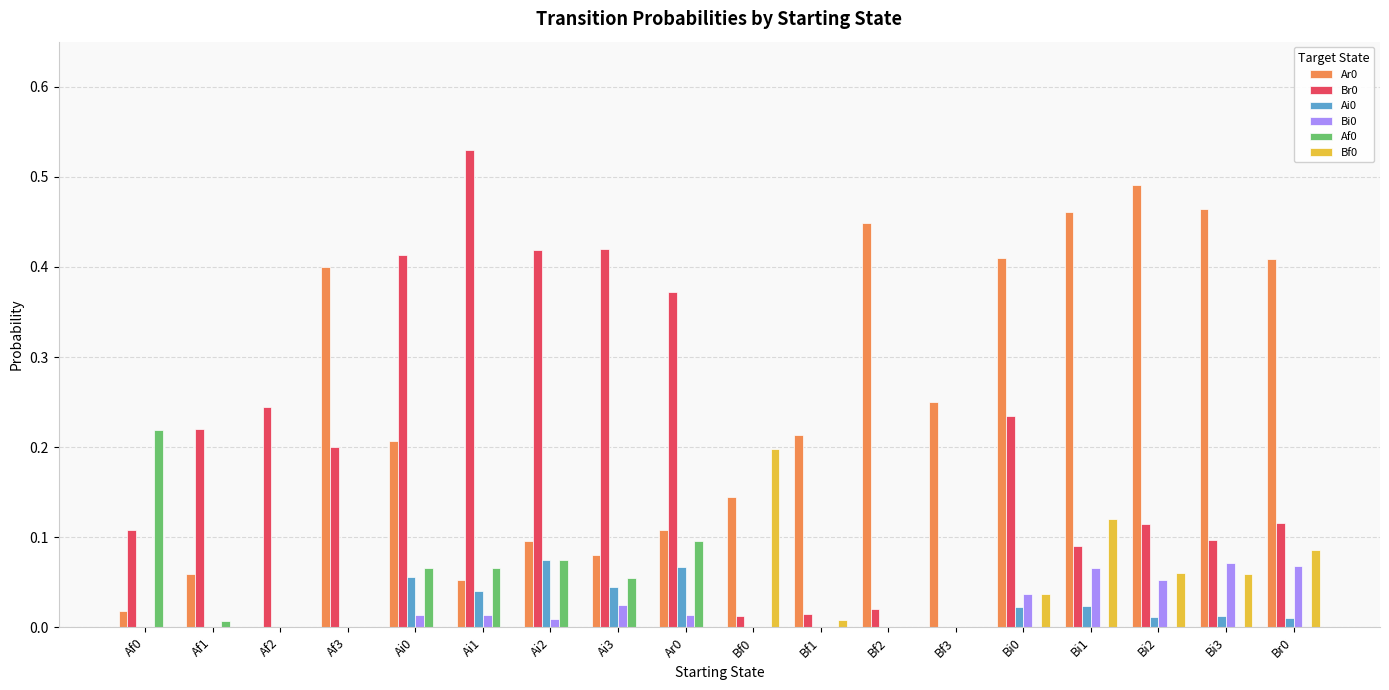

True or false: Bi0 has a value of 0.0 at Af3.

True